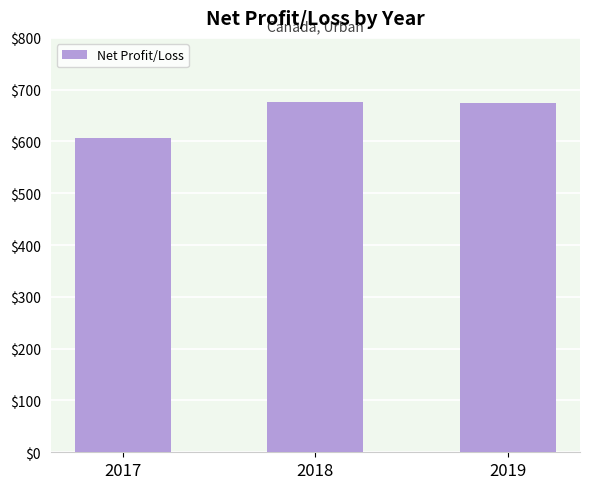

What is the value of the 2nd bar from the left?

675.5